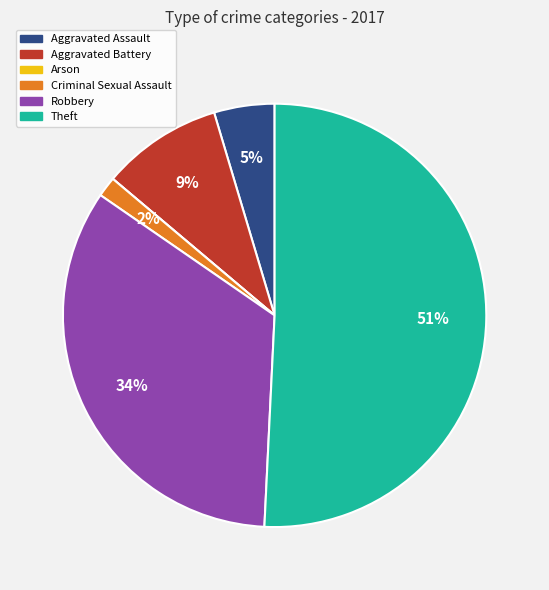

Does any single category account for the majority?

Yes